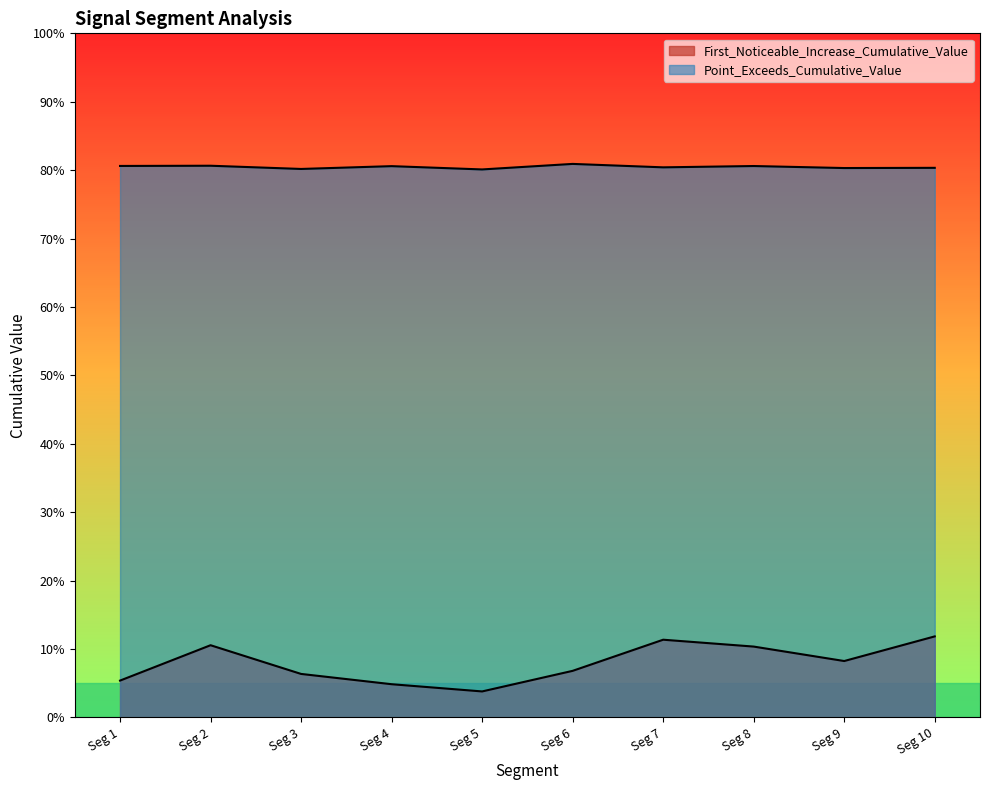

What is the highest value of the Point_Exceeds_Cumulative_Value series?

0.8